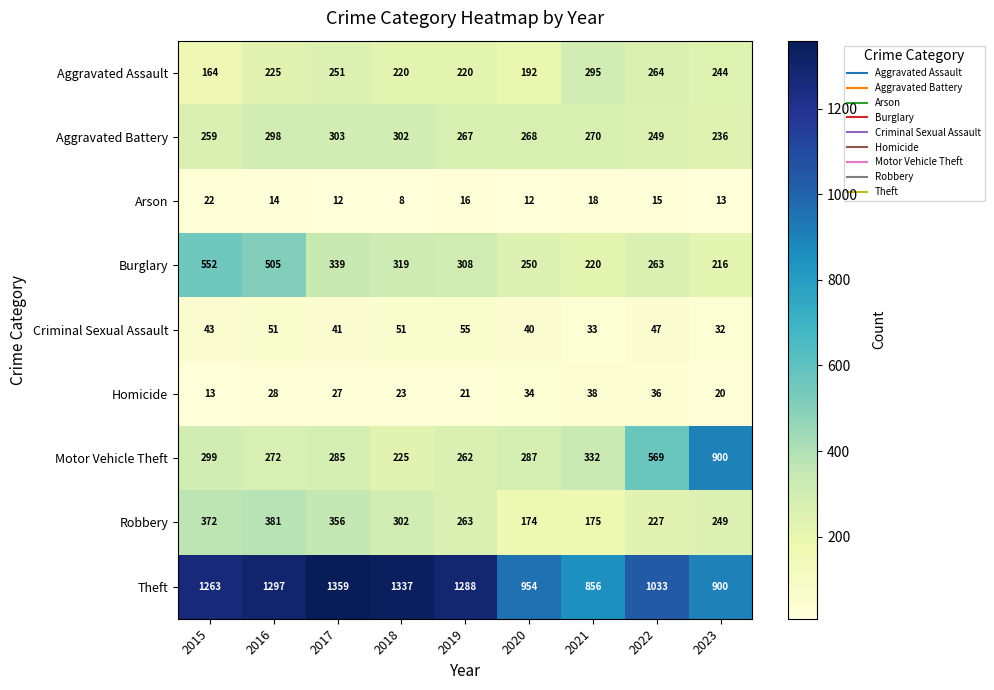

What is the difference between the maximum and second lowest values in the Burglary series?

332